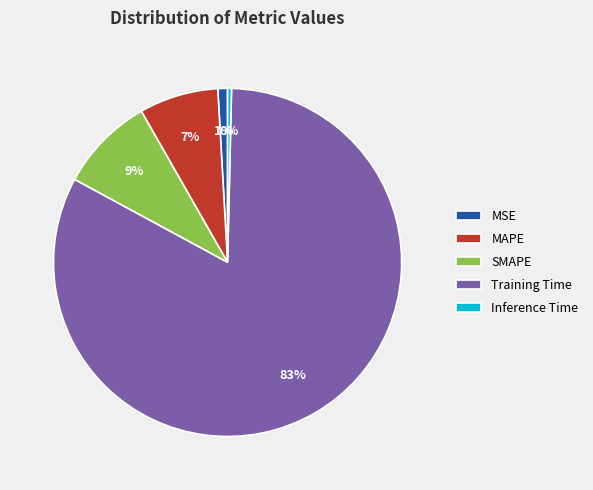

Between MSE and Training Time, which is larger?

Training Time